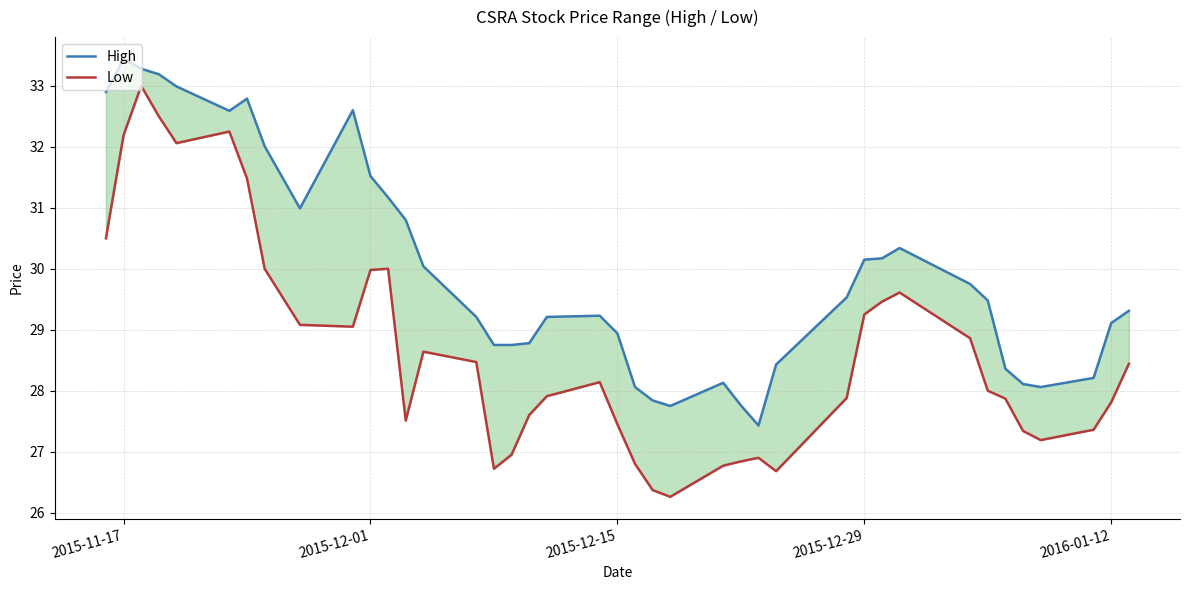

What is the average value of the Low series?

28.7